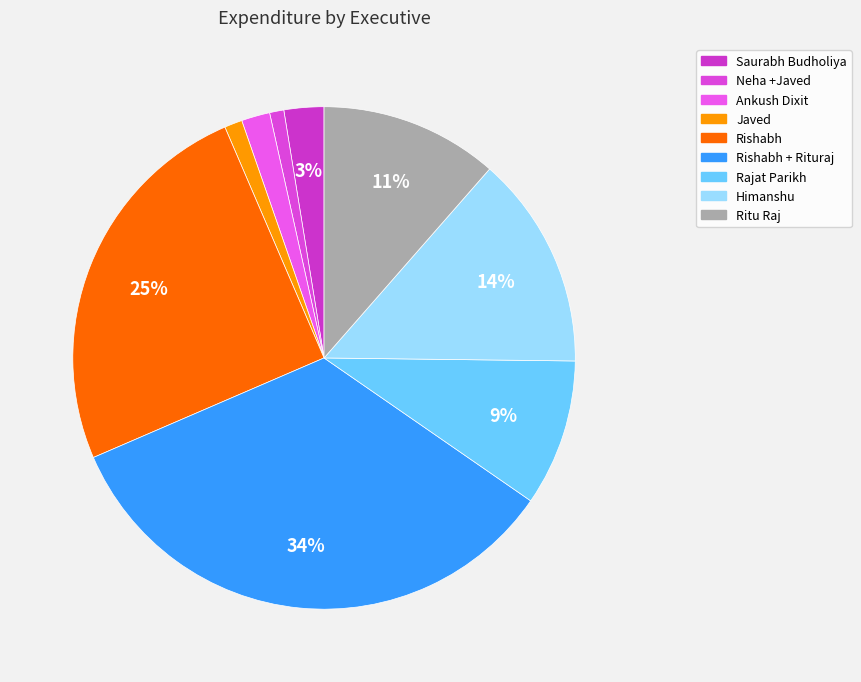

What is the change in value from Rajat Parikh to Ritu Raj?

+220